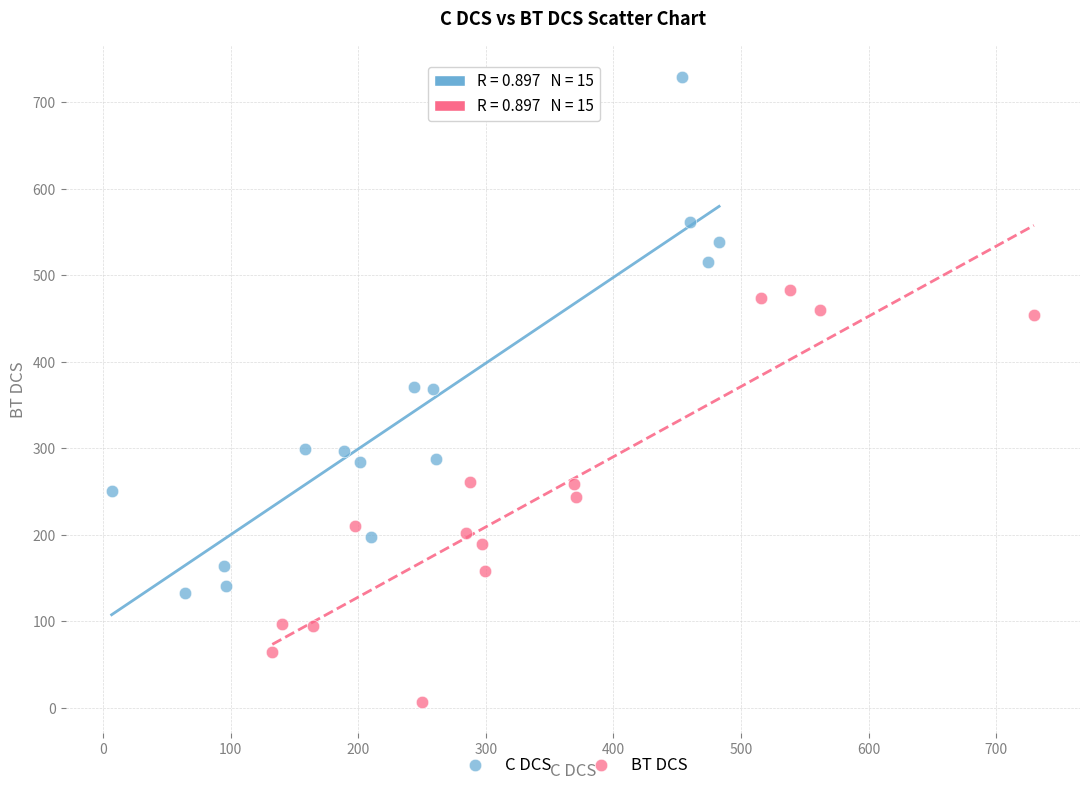

What are all the series names shown in the legend?

C DCS, BT DCS